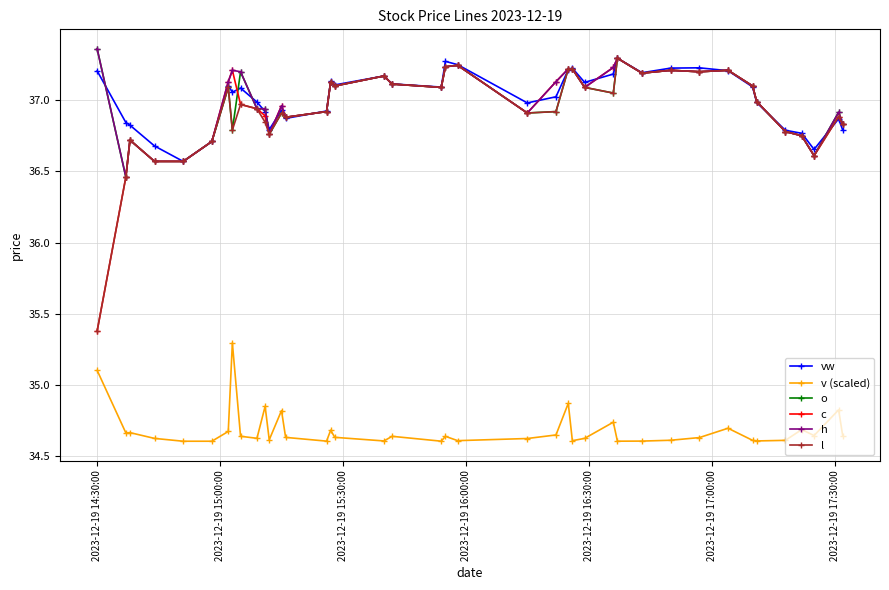

At how many categories does at least one series exceed 36?

40